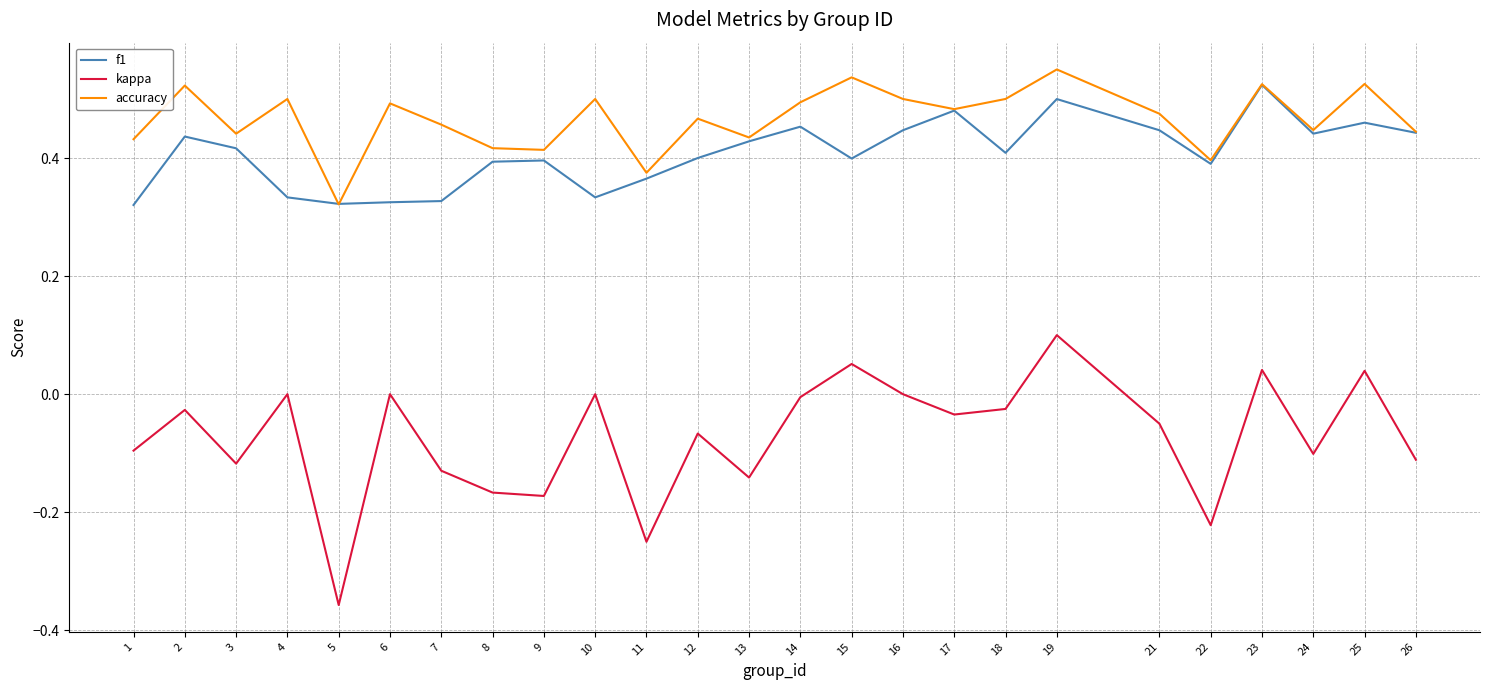

How many accuracy values are between 0 and 1?

25